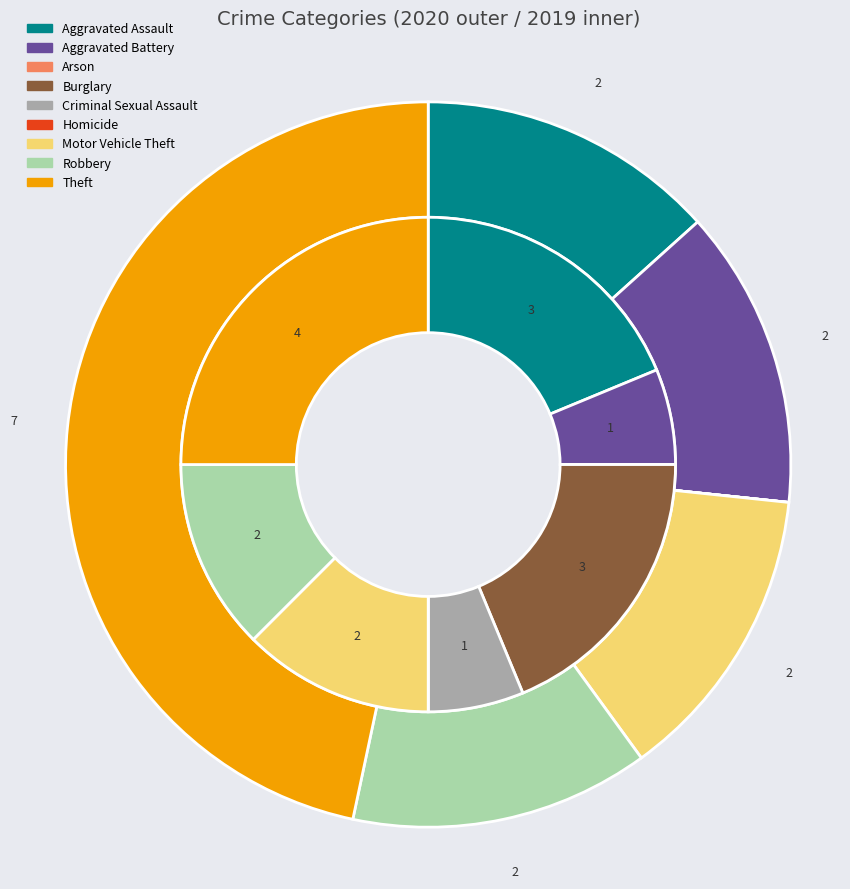

What portion of the pie excludes 6?

87.5%